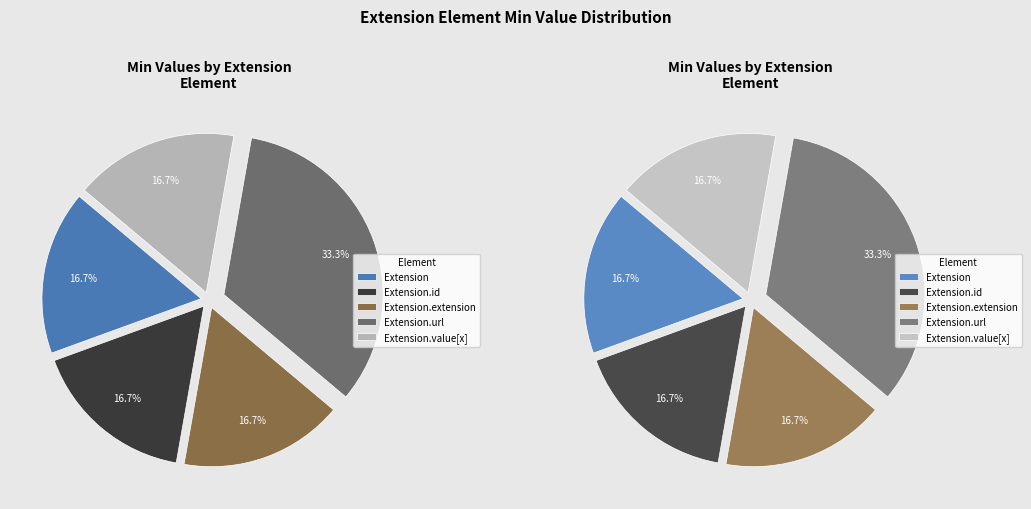

What is the largest slice in the pie chart?

Extension.url